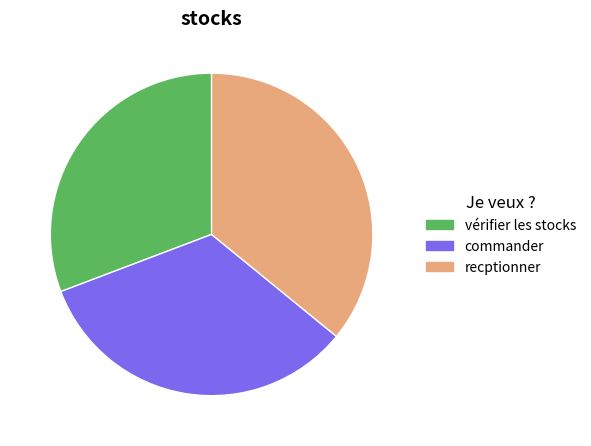

True or false: recptionner accounts for 36% of the total.

True